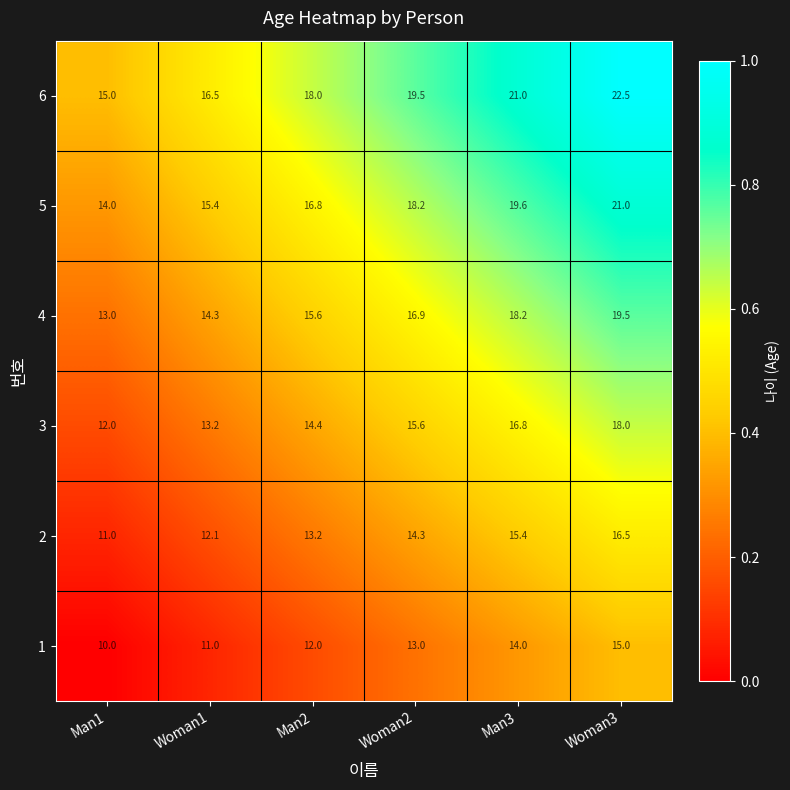

Which series has the widest spread of values?

6